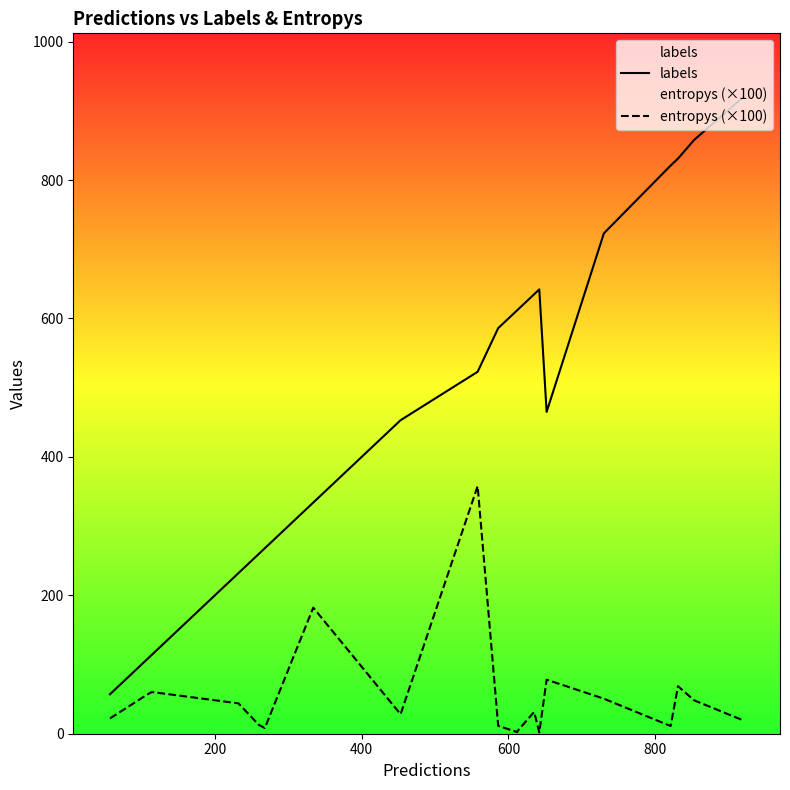

What is the minimum value shown in the chart?

1.9